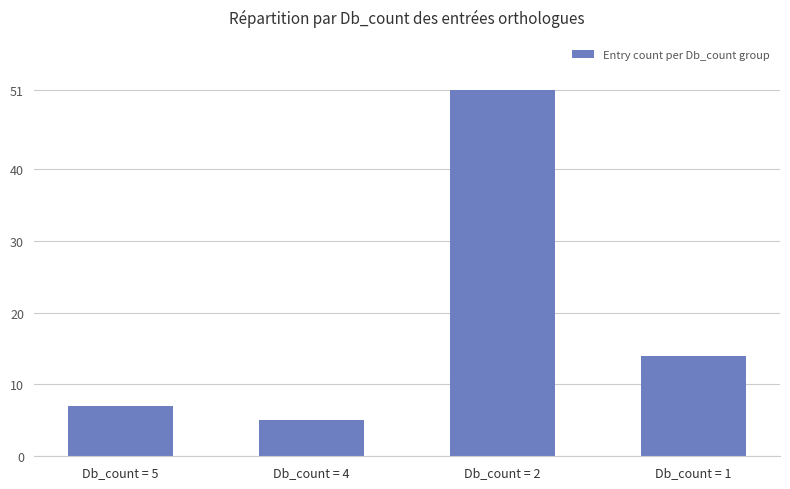

Which category has the highest value across all series?

Db_count = 2